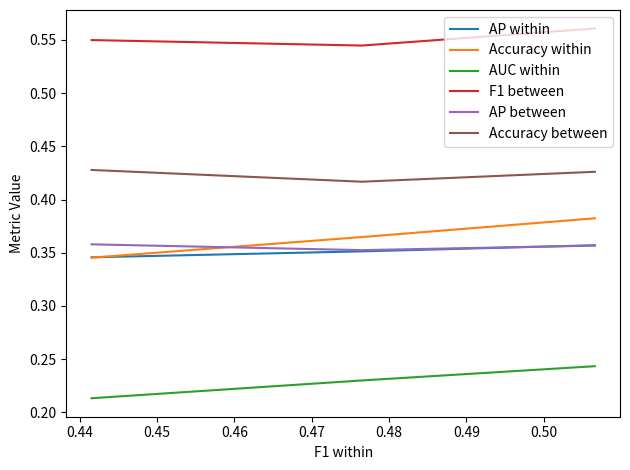

Rank the series at 0.44 from lowest to highest value.

AUC within, AP within, AP between, Accuracy within, Accuracy between, F1 between